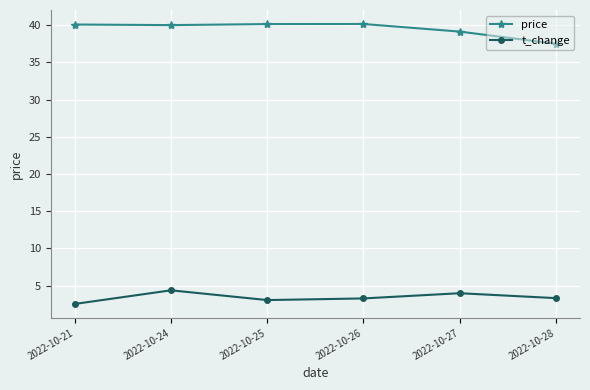

What is the maximum value for price?

40.2